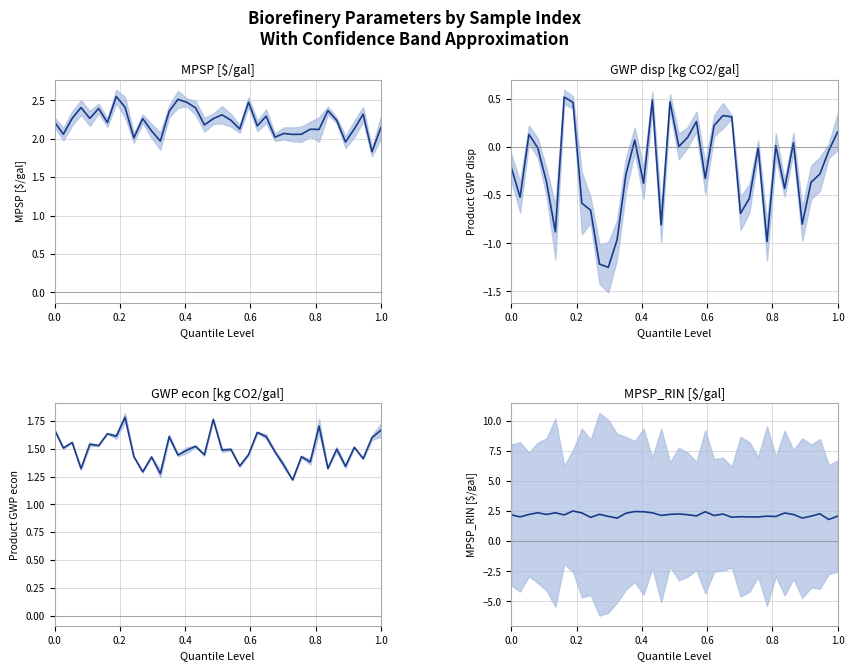

How many Product GWP econ [kg CO2/gal] values are between 1 and 2?

38